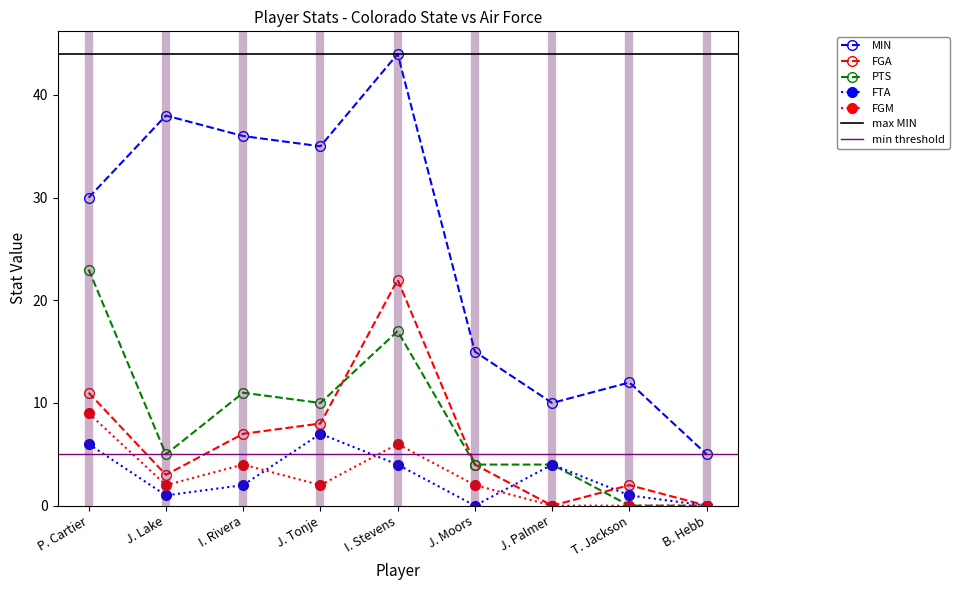

Reading right to left, transcribe all the data shown in this chart.

MIN: B. Hebb=5	T. Jackson=12	J. Palmer=10	J. Moors=15	I. Stevens=44	J. Tonje=35	I. Rivera=36	J. Lake=38	P. Cartier=30
FGA: B. Hebb=0	T. Jackson=2	J. Palmer=0	J. Moors=4	I. Stevens=22	J. Tonje=8	I. Rivera=7	J. Lake=3	P. Cartier=11
PTS: B. Hebb=0	T. Jackson=0	J. Palmer=4	J. Moors=4	I. Stevens=17	J. Tonje=10	I. Rivera=11	J. Lake=5	P. Cartier=23
FTA: B. Hebb=0	T. Jackson=1	J. Palmer=4	J. Moors=0	I. Stevens=4	J. Tonje=7	I. Rivera=2	J. Lake=1	P. Cartier=6
FGM: B. Hebb=0	T. Jackson=0	J. Palmer=0	J. Moors=2	I. Stevens=6	J. Tonje=2	I. Rivera=4	J. Lake=2	P. Cartier=9